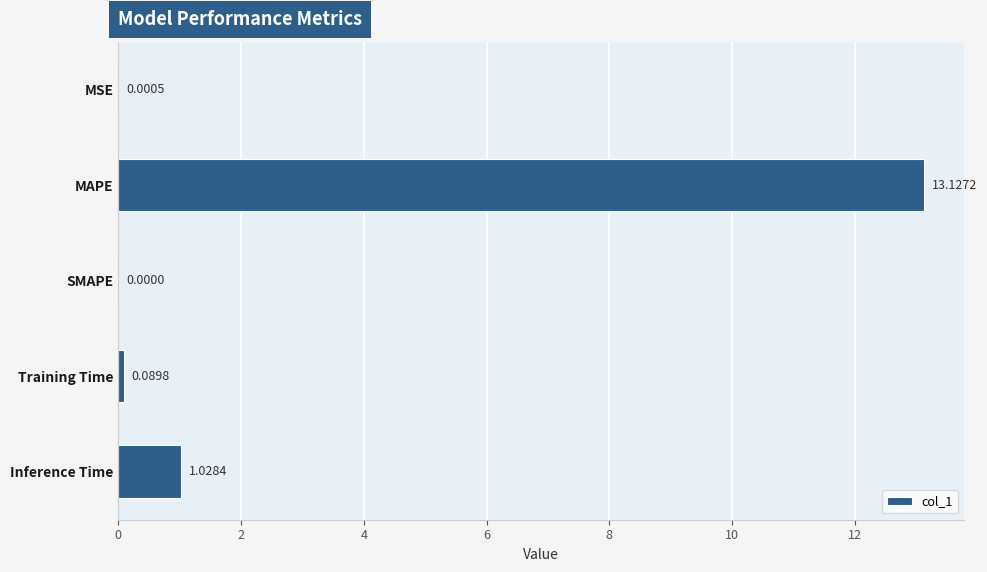

Between MAPE and Training Time, which is larger?

MAPE